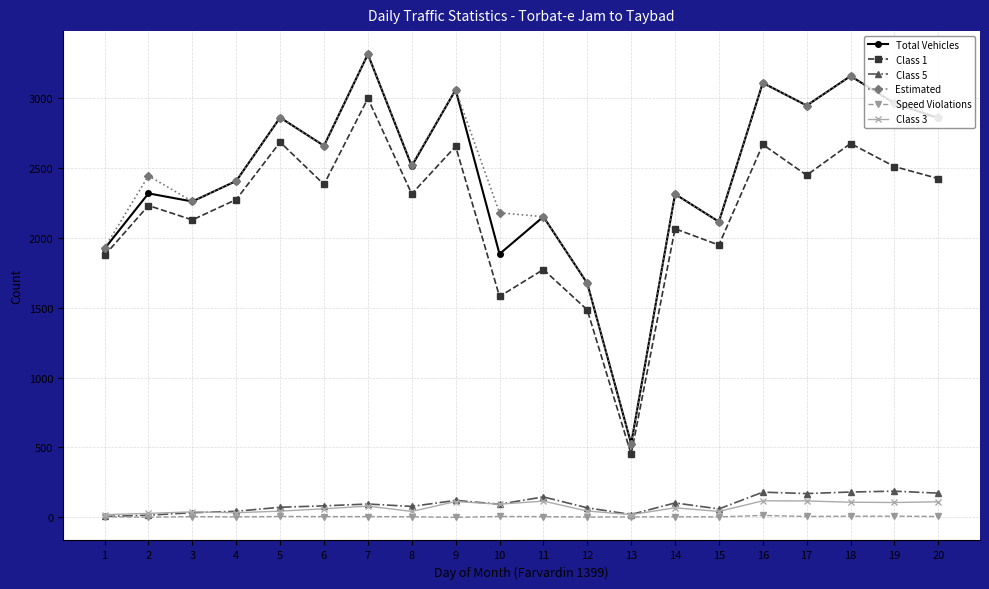

True or false: Class 1 and Class 3 cross at least once.

False